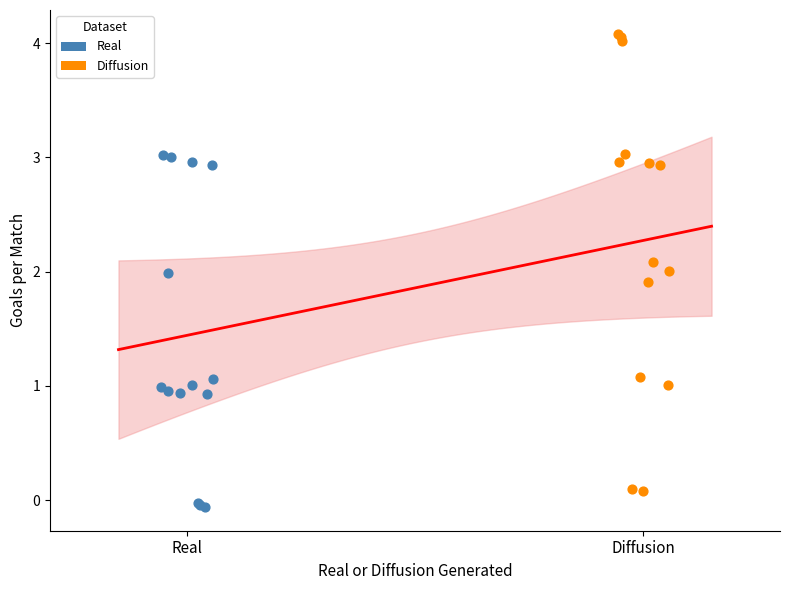

Which series reaches the maximum Y coordinate?

Diffusion